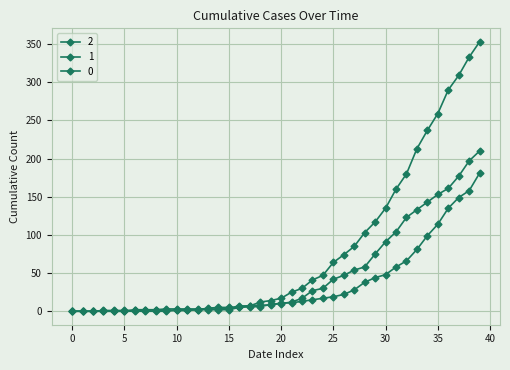

How many lines are shown in the chart?

3